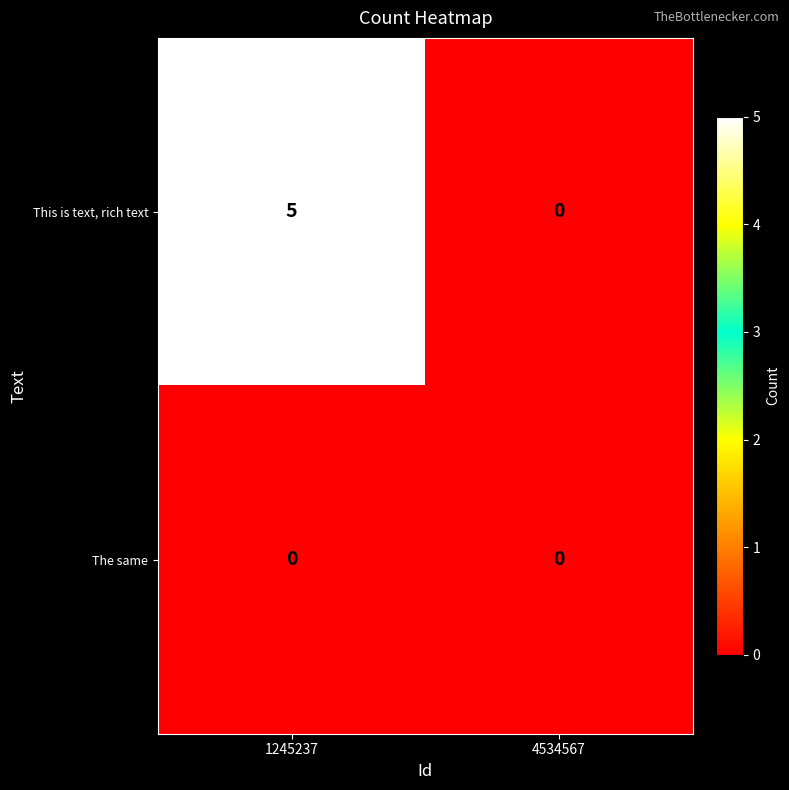

Count the number of categories in the chart.

2